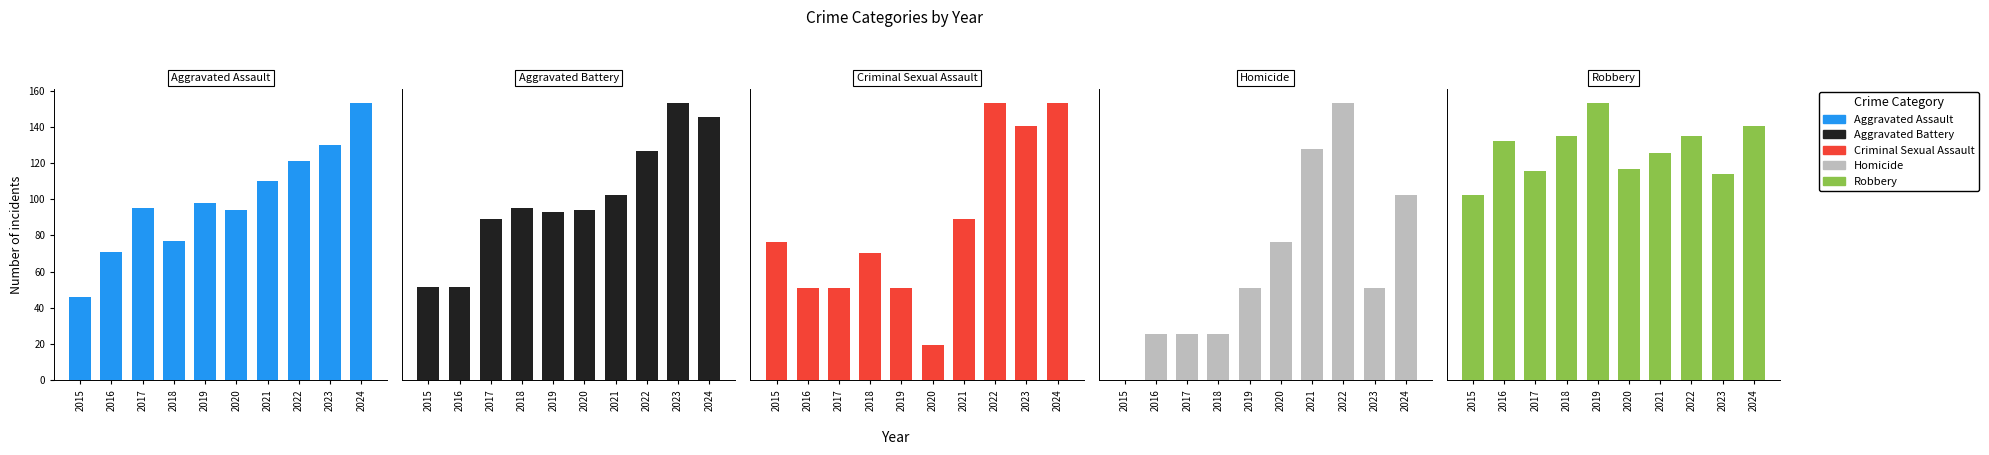

Reading left to right, extract all data points from this chart.

Aggravated Assault: 2015=46	2016=71	2017=95	2018=77	2019=98	2020=94	2021=110	2022=121	2023=130	2024=153
Aggravated Battery: 2015=82	2016=82	2017=142	2018=152	2019=148	2020=150	2021=163	2022=202	2023=244	2024=232
Criminal Sexual Assault: 2015=12	2016=8	2017=8	2018=11	2019=8	2020=3	2021=14	2022=24	2023=22	2024=24
Homicide: 2015=0	2016=1	2017=1	2018=1	2019=2	2020=3	2021=5	2022=6	2023=2	2024=4
Robbery: 2015=395	2016=510	2017=446	2018=520	2019=591	2020=450	2021=484	2022=521	2023=440	2024=543